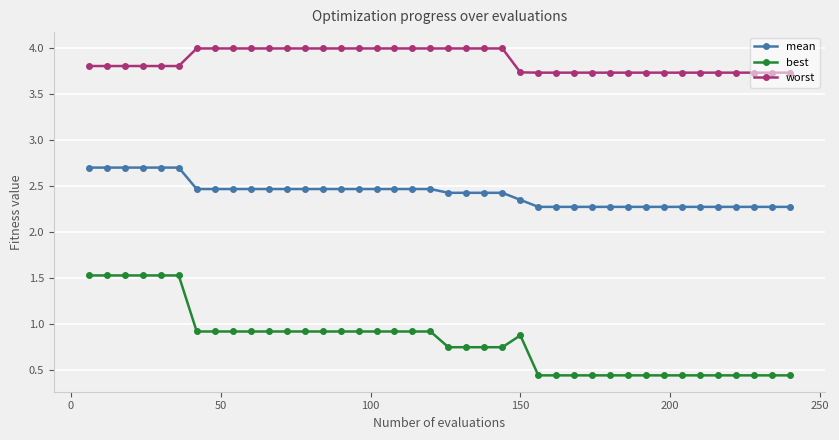

True or false: worst and best intersect in this chart.

False